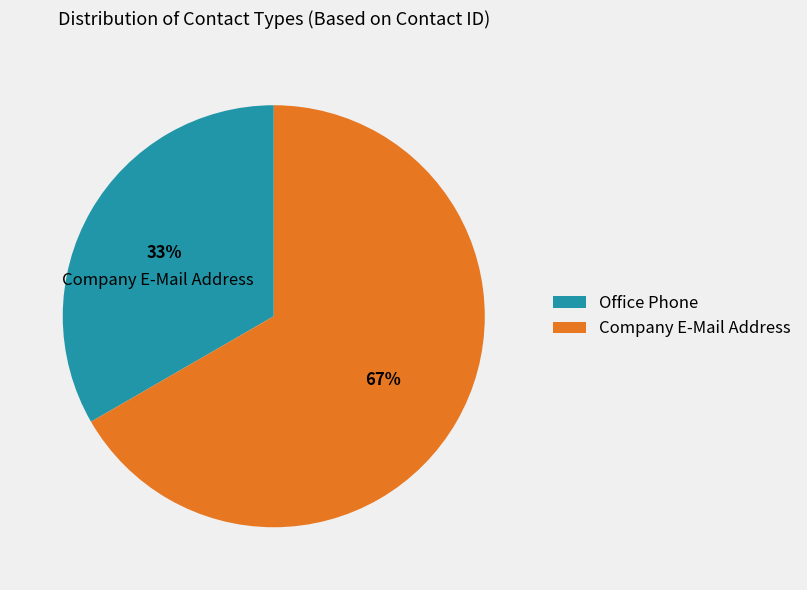

To the nearest percent, what percentage of the pie is Office Phone?

33%